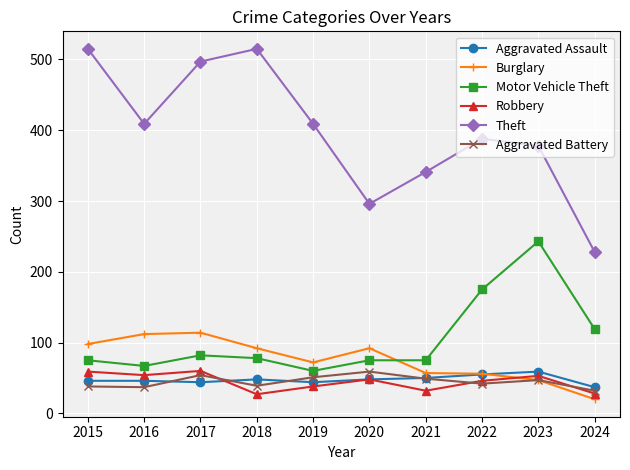

Is the value of Burglary at 2017 greater than the value of Motor Vehicle Theft at 2022?

No